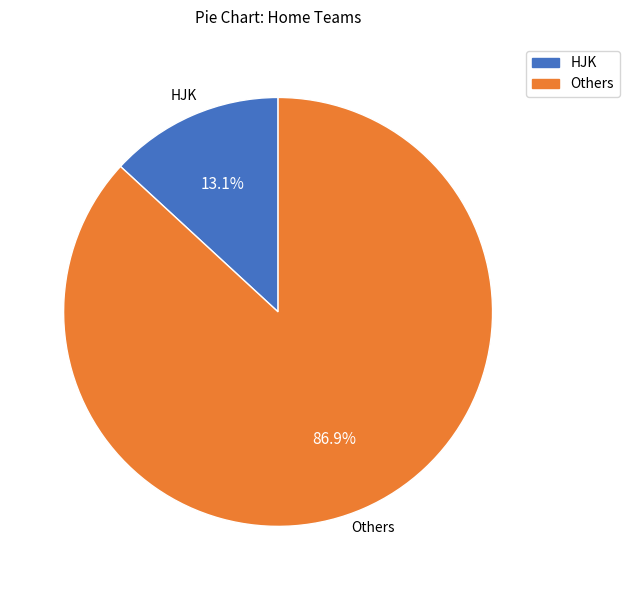

Is there a majority slice in this chart?

Yes